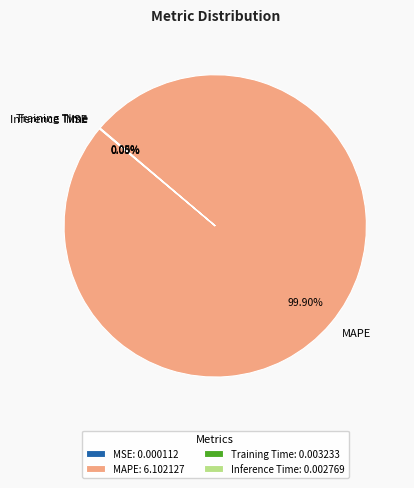

Does MAPE represent more than half of the total?

Yes